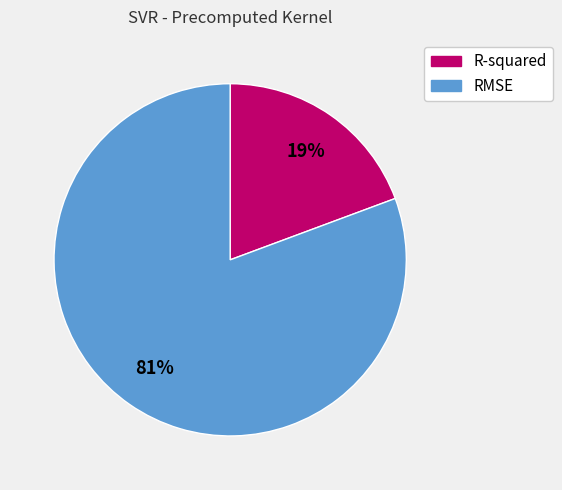

Is the sum of R-squared and RMSE greater than half?

Yes